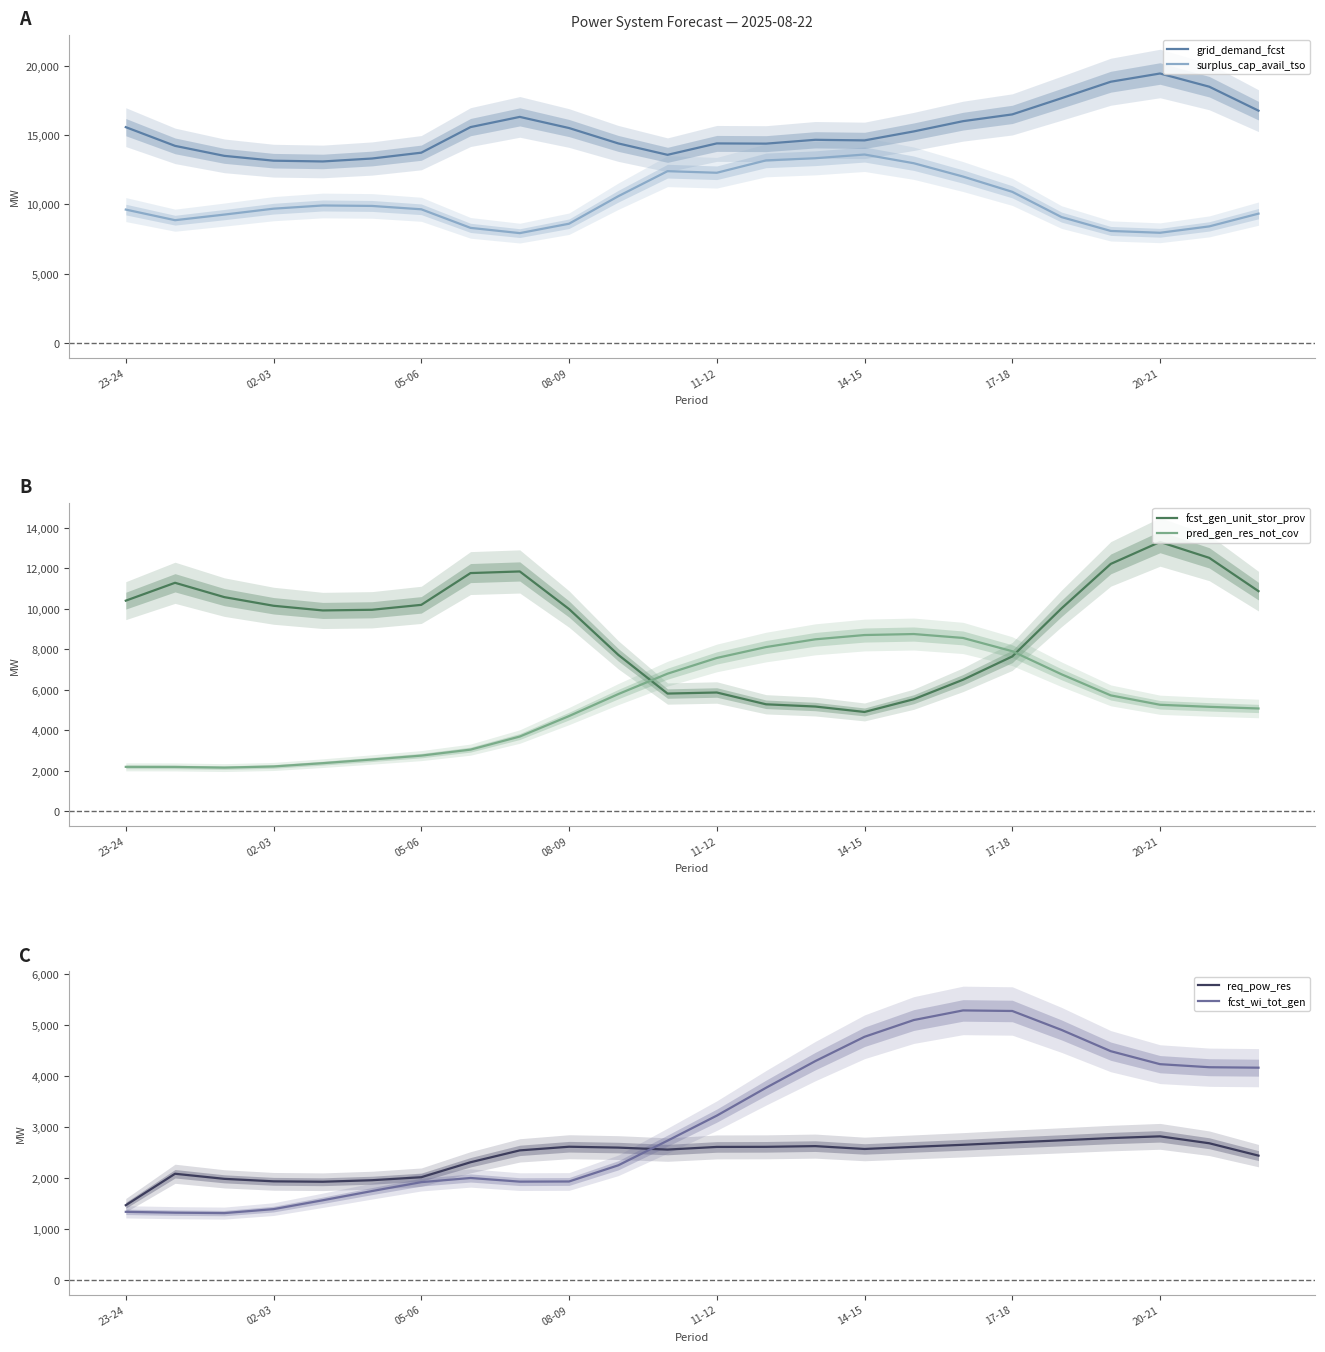

Reading right to left, what are all the values shown in this chart?

grid_demand_fcst: 16770	18501	19455	18861	17671	16502	16013	15273	14625	14668	14391	14407	13583	14406	15517	16322	15585	13738	13317	13104	13160	13509	14230	15581
surplus_cap_avail_tso: 9337	8416	7955	8087	9087	10911	12014	12976	13605	13337	13181	12288	12403	10595	8608	7930	8309	9650	9893	9926	9695	9268	8863	9630
fcst_gen_unit_stor_prov: 10873	12518	13303	12220	10024	7651	6501	5539	4910	5178	5288	5871	5818	7730	9992	11847	11767	10198	9955	9922	10153	10580	11287	10405
pred_gen_res_not_cov: 5082	5163	5265	5728	6769	7909	8564	8757	8708	8496	8115	7577	6800	5792	4707	3697	3051	2755	2564	2382	2219	2163	2196	2200
req_pow_res: 2441	2684	2820	2786	2742	2699	2654	2613	2572	2628	2614	2612	2560	2599	2616	2544	2311	2017	1958	1928	1936	1985	2085	1467
fcst_wi_tot_gen: 4169	4178	4238	4493	4911	5283	5294	5105	4776	4298	3774	3227	2735	2251	1933	1930	2002	1920	1745	1564	1390	1312	1320	1337